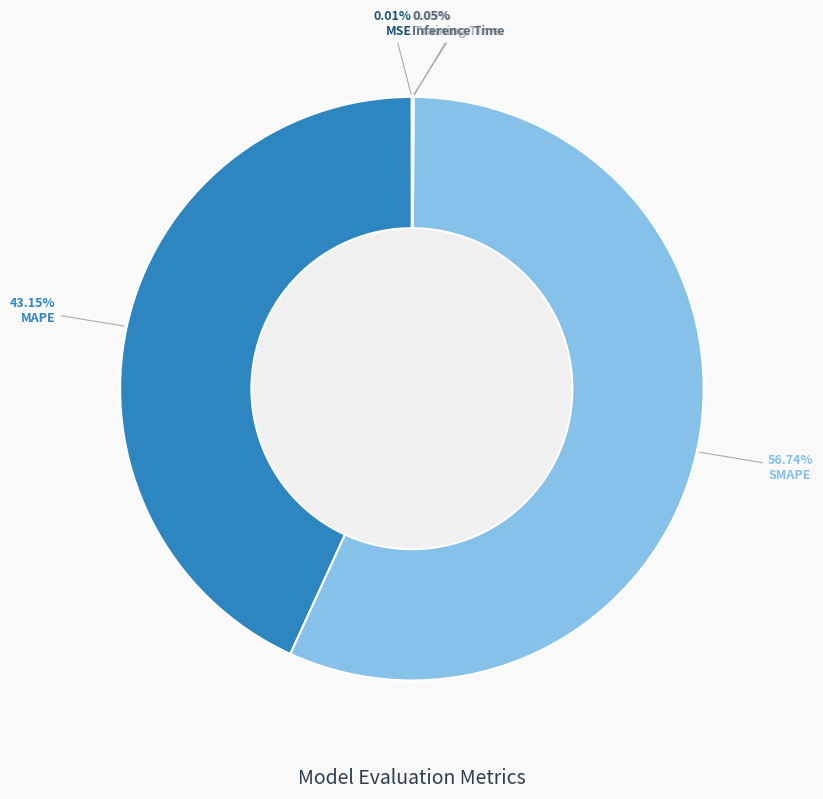

To the nearest percent, what is the average slice percentage?

20%